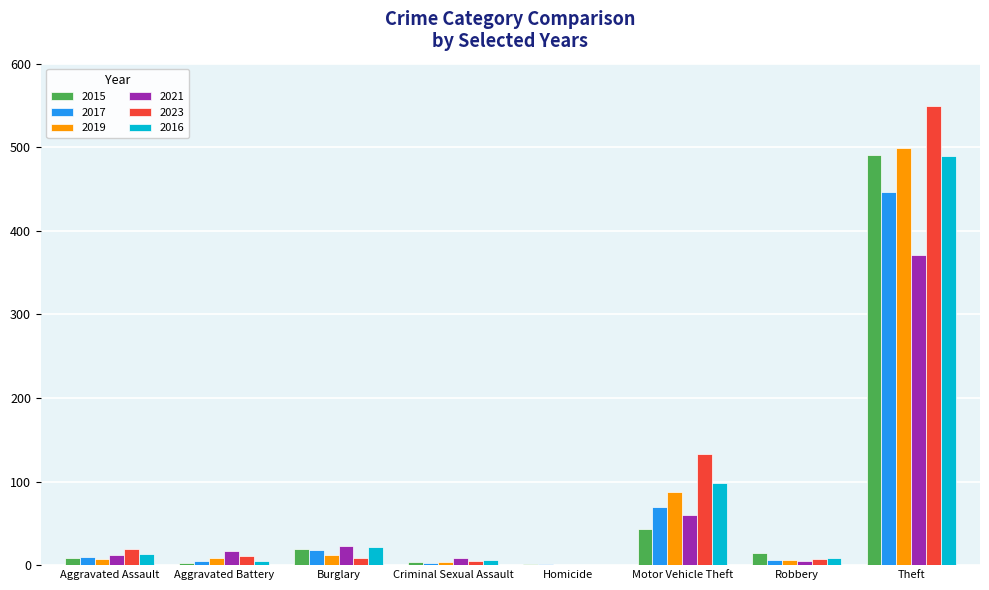

Count the number of data series in this chart.

6